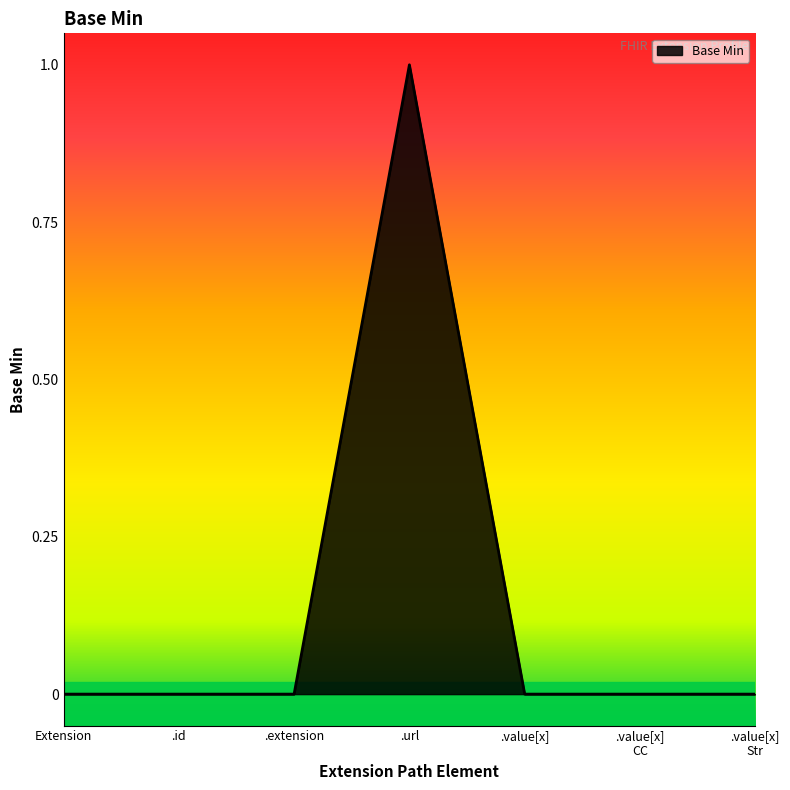

At which category does the chart reach its peak across all series?

.url